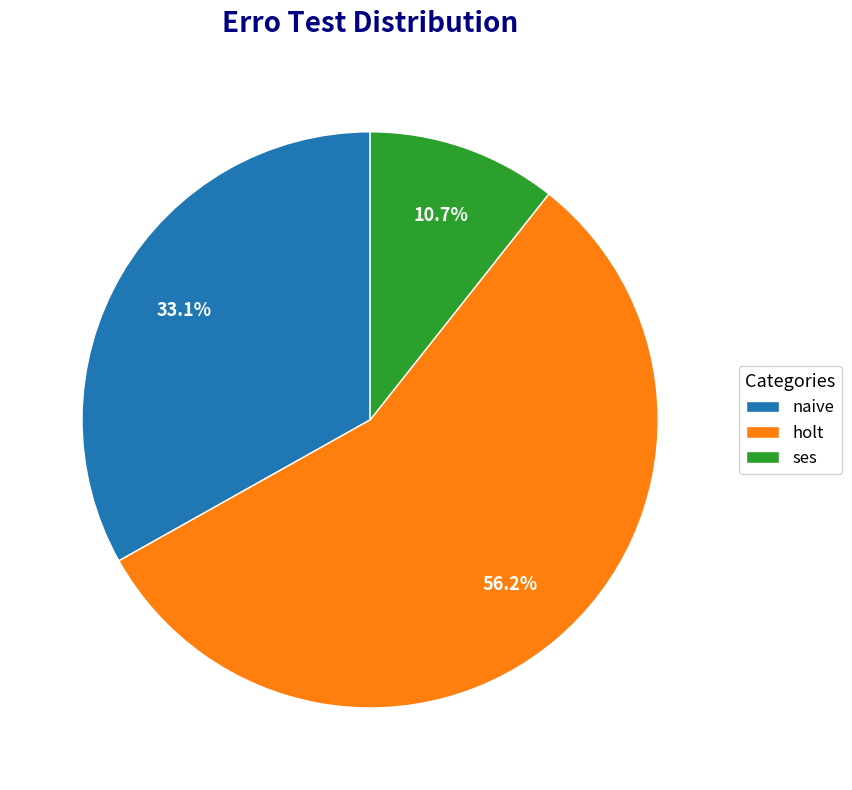

Is it true that holt is 1% of the pie?

False